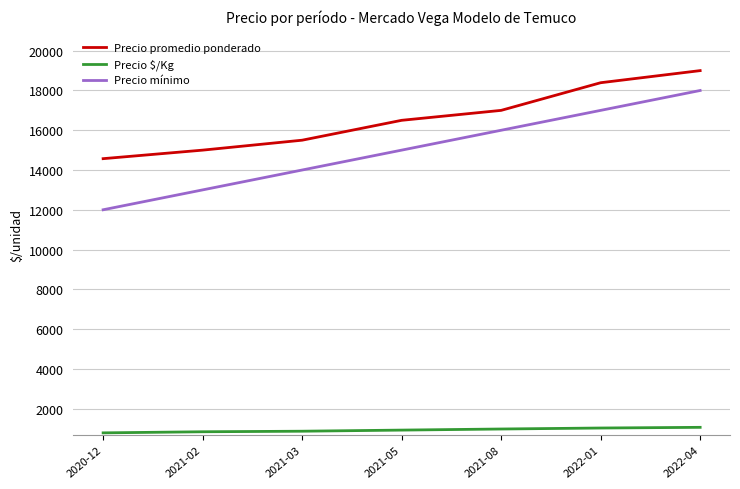

Rank the series at 2022-01 from lowest to highest value.

Precio $/Kg, Precio mínimo, Precio promedio ponderado